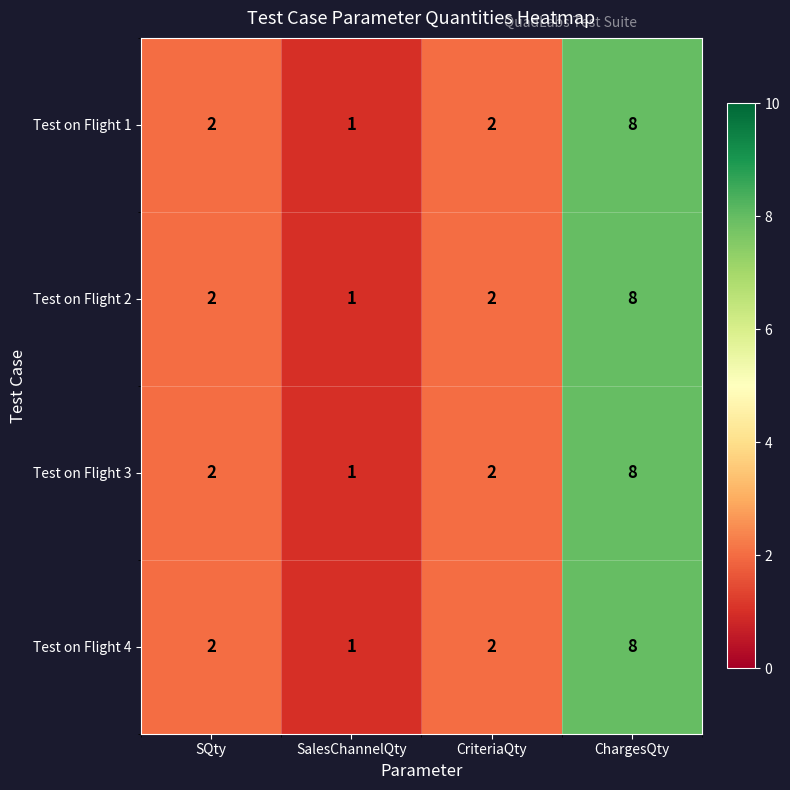

How many distinct data groups are displayed?

4